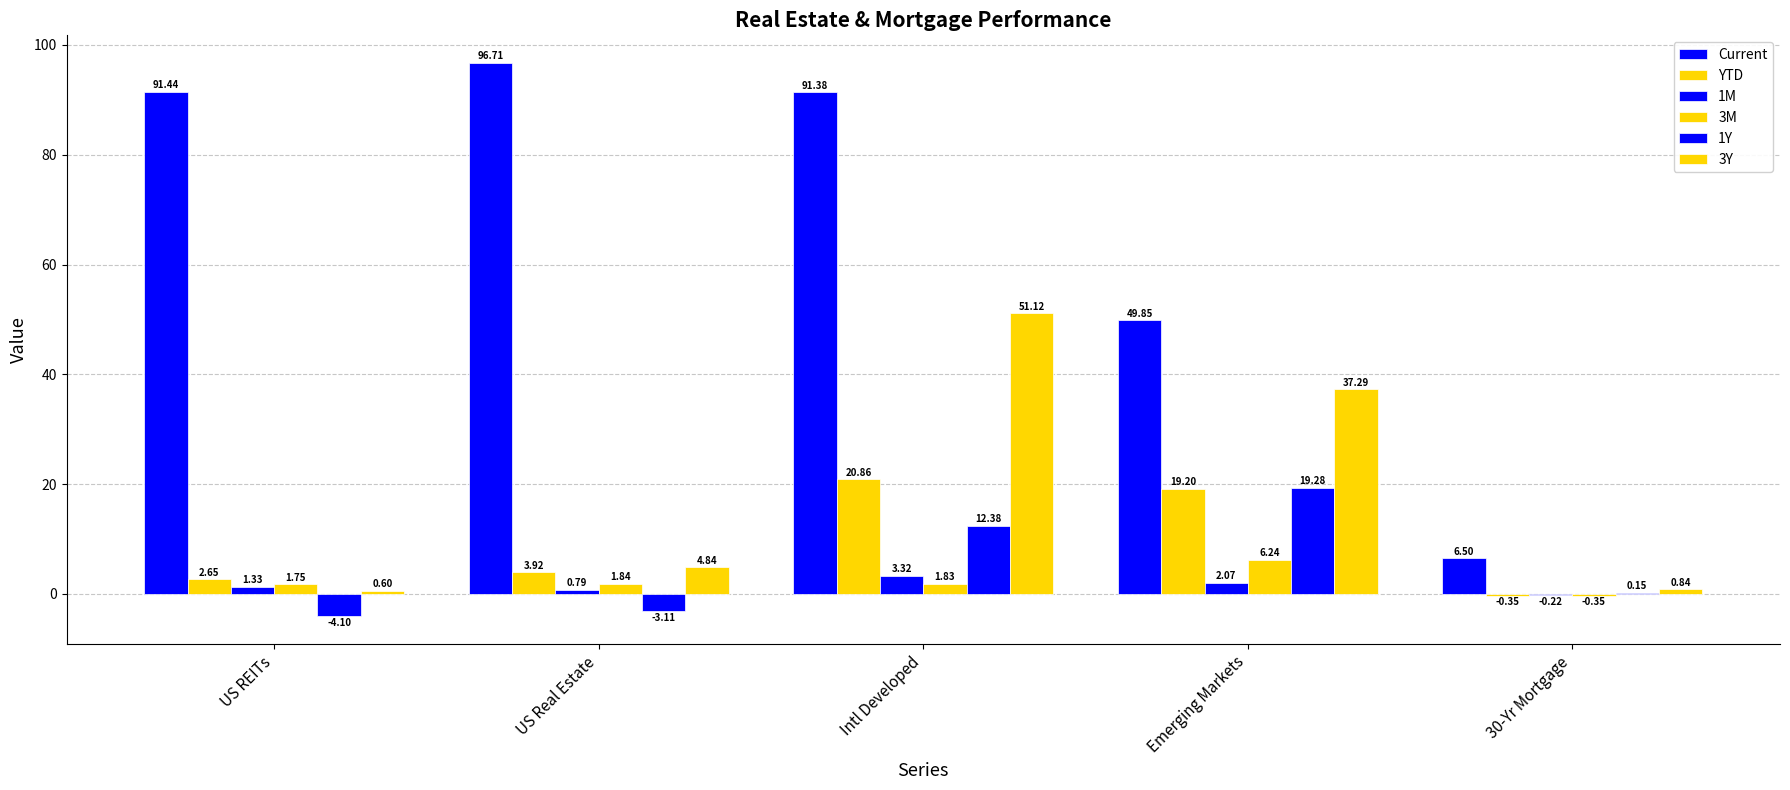

How many values in the 1Y series exceed 0?

3